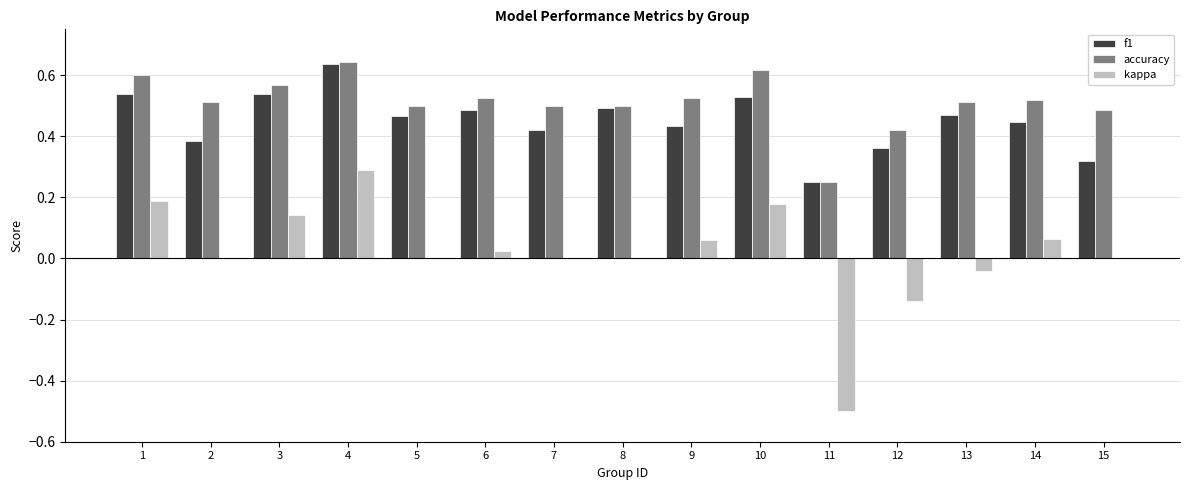

Which series has the widest spread of values?

kappa